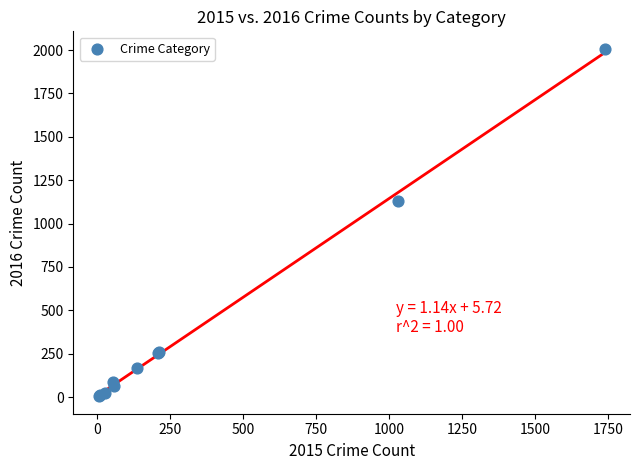

What Y value in the scatter plot is closest to 1006?

1132